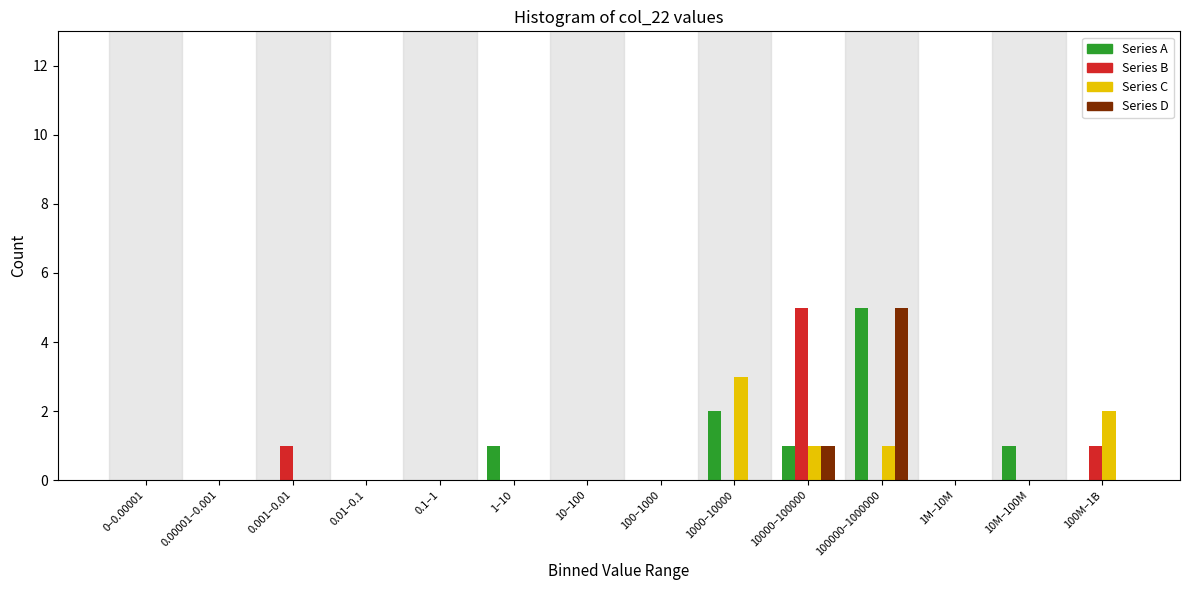

At which category is the sum across all series the highest?

100000–1000000